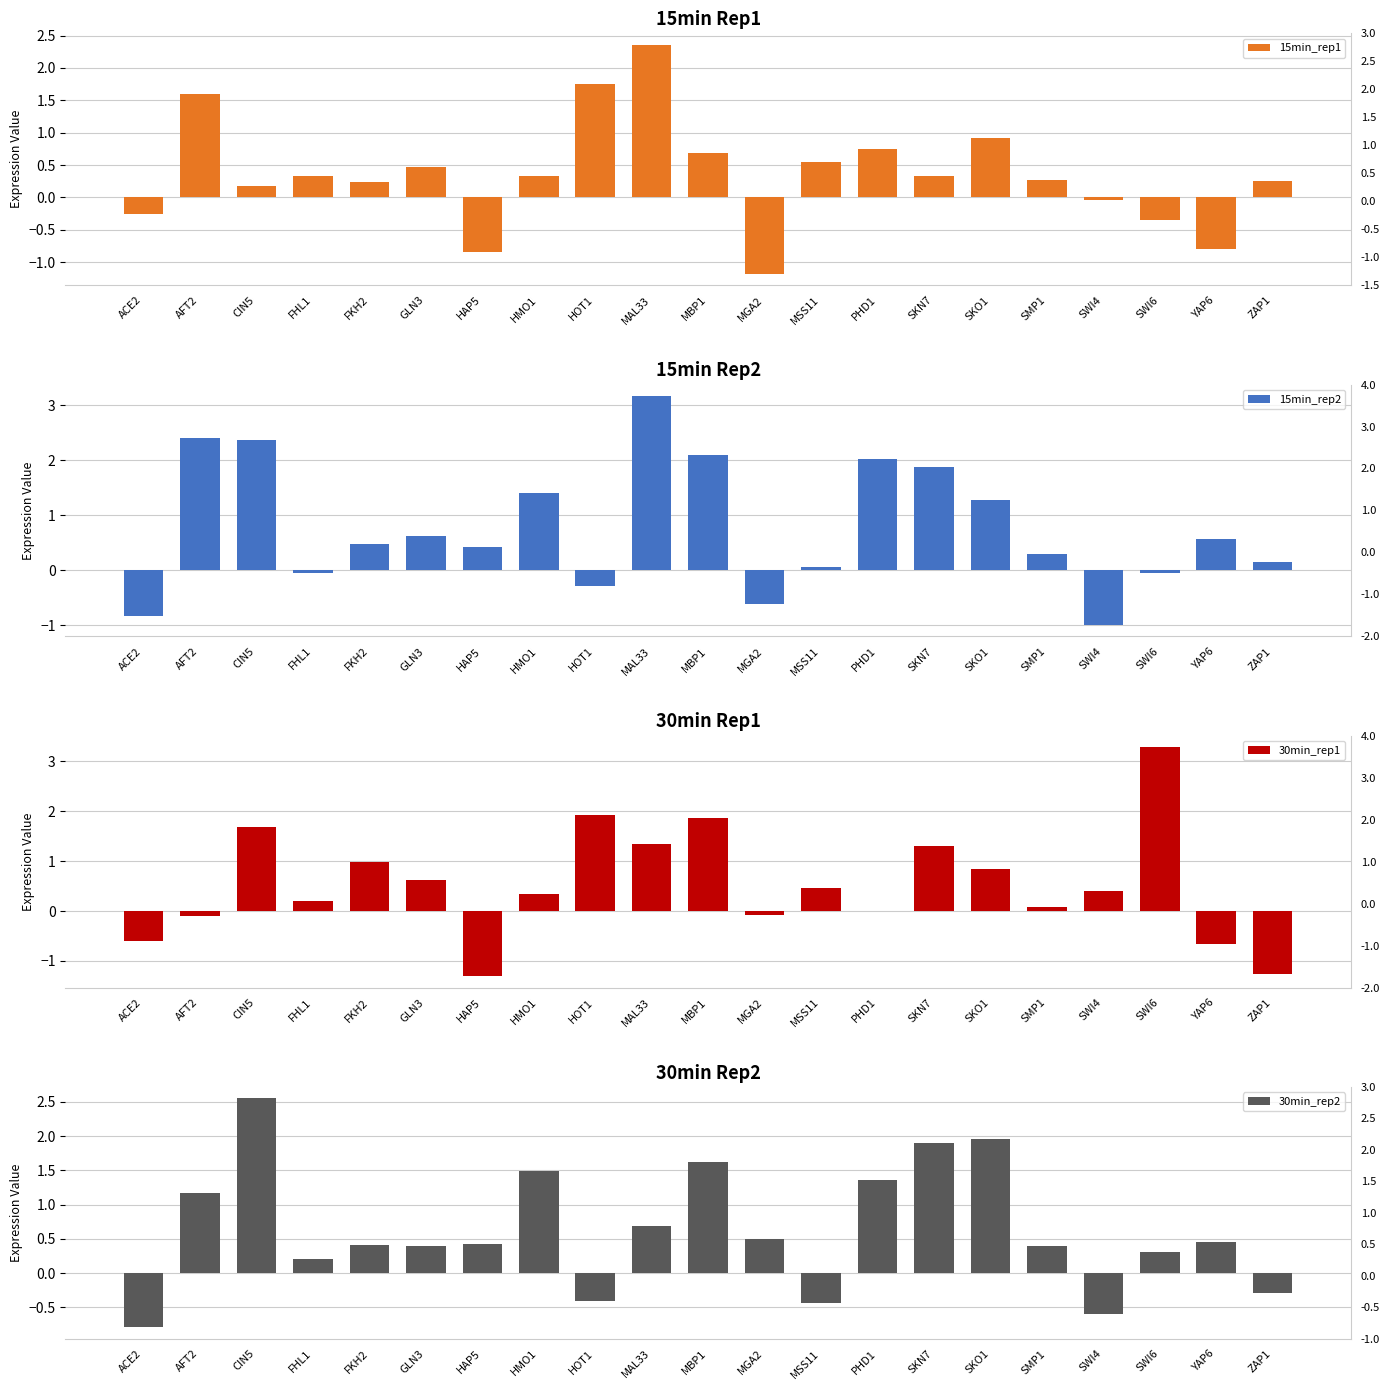

What is the maximum value shown in the chart?

3.3